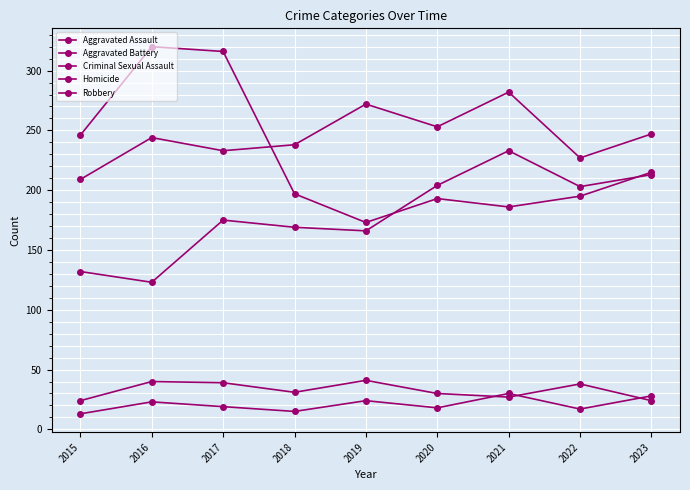

List the series in order of their peak value, highest first.

Robbery, Aggravated Battery, Aggravated Assault, Criminal Sexual Assault, Homicide